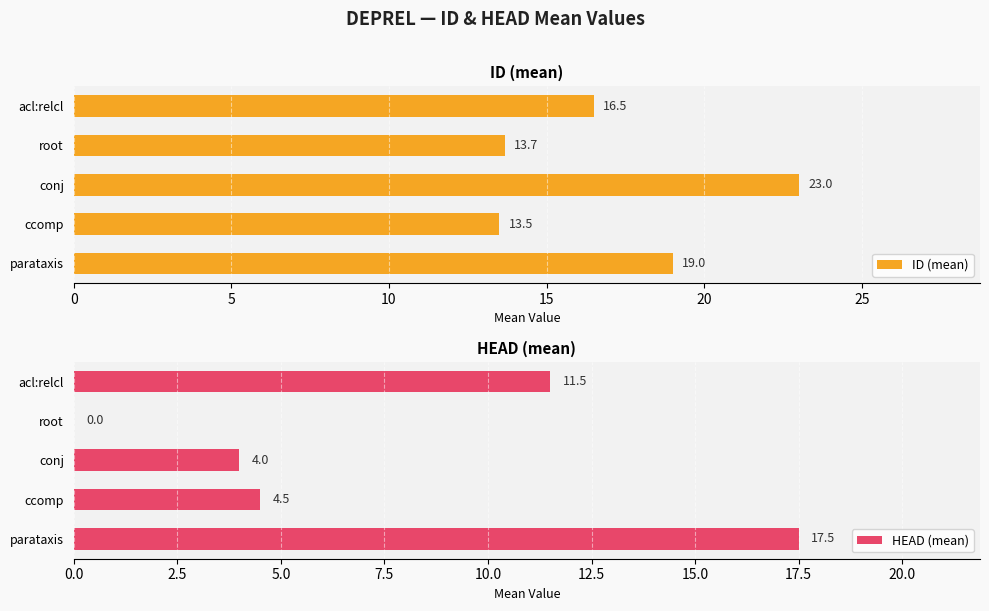

Which series has the largest total across all categories?

ID (mean)